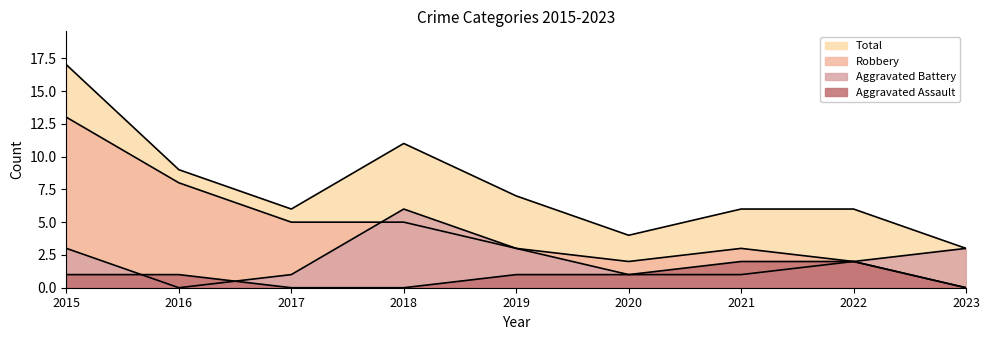

Reading right to left, what are all the values shown in this chart?

Aggravated Assault: 0	2	2	1	1	0	0	1	1
Aggravated Battery: 3	2	1	1	3	6	1	0	3
Robbery: 0	2	3	2	3	5	5	8	13
Total: 3	6	6	4	7	11	6	9	17